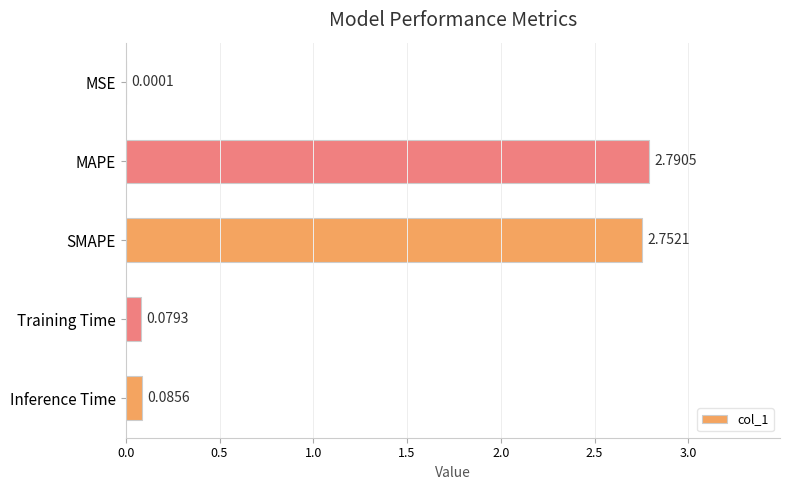

What is the change in value from MSE to Training Time?

+0.1